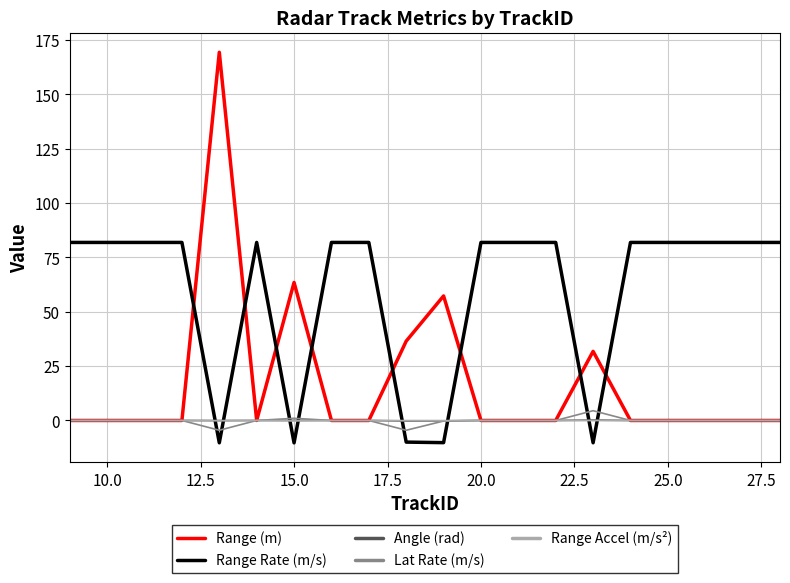

What is the minimum value for Range Rate (m/s)?

-10.3